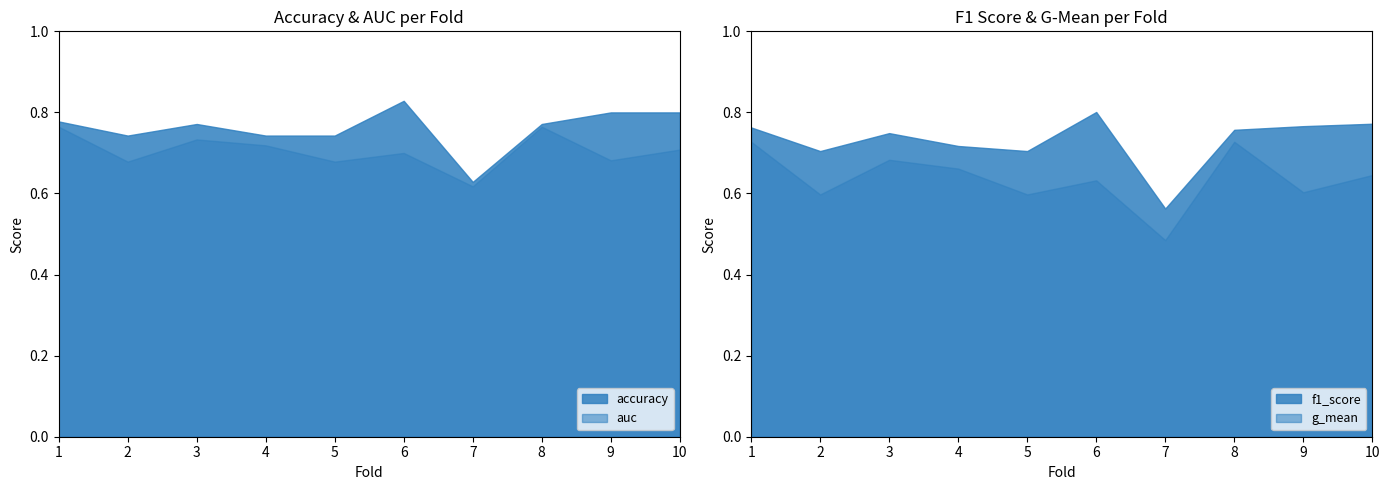

At how many categories does at least one series exceed 0?

10